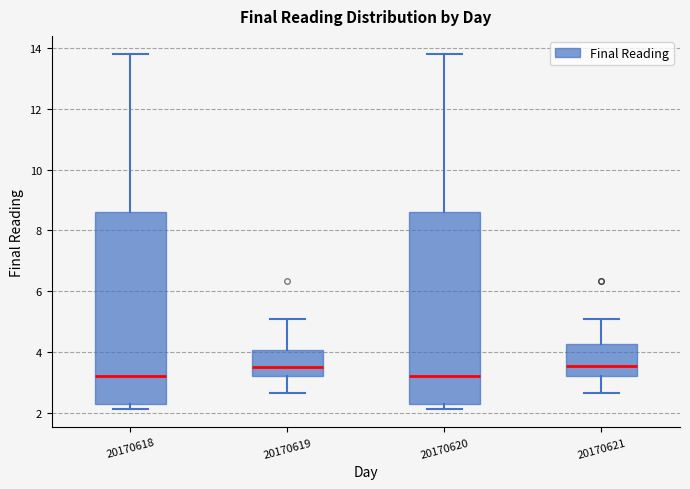

Reading left to right, transcribe this box plot: for each box, give where its median line is, the range the box spans, and where its two whiskers end, as read against the y-axis. The values are not printed on the chart, so give them approximately, as read against the axis.

20170618: median 3.2, box 2.2 to 8.6, whiskers 2.2 (just below the box's lower edge) to 13.8
20170619: median 3.6, box 3.2 to 4.0, whiskers 2.6 to 5.0
20170620: median 3.2, box 2.2 to 8.6, whiskers 2.2 (just below the box's lower edge) to 13.8
20170621: median 3.6, box 3.2 to 4.2, whiskers 2.6 to 5.0